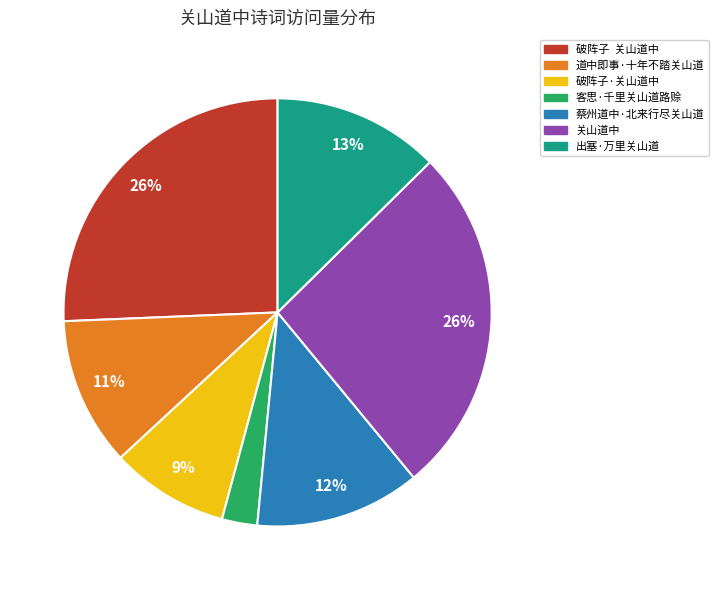

Is there a majority slice in this chart?

No